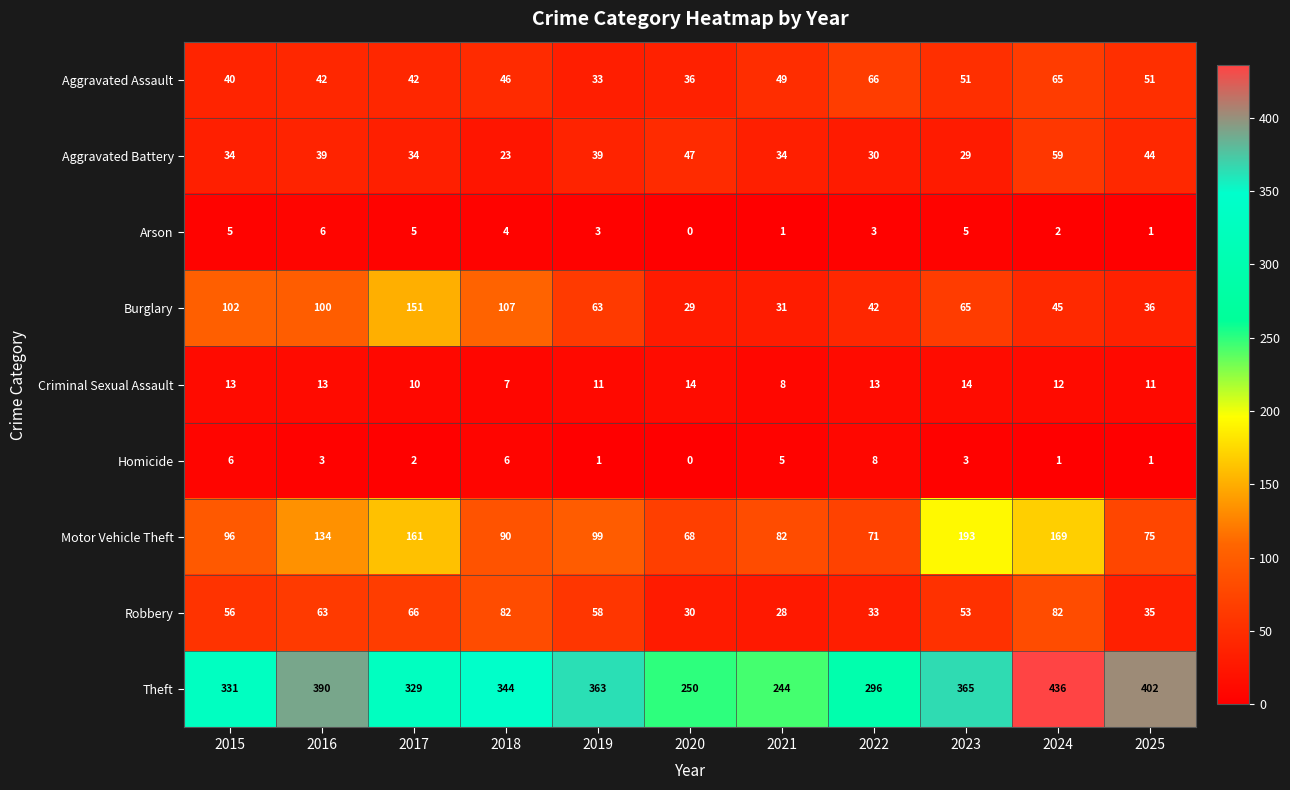

Count the Arson values in the range 1 to 5.

9